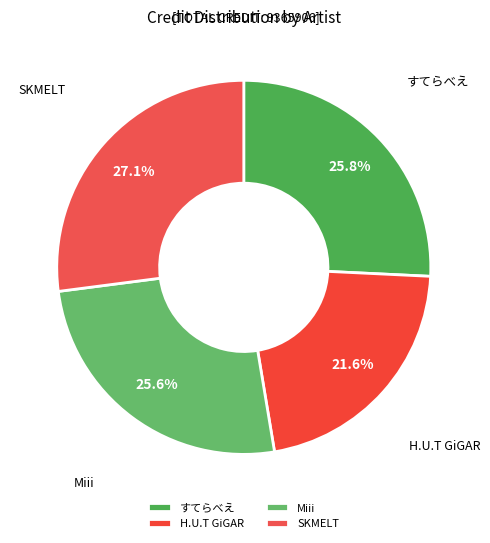

How many slices are in this pie chart?

4